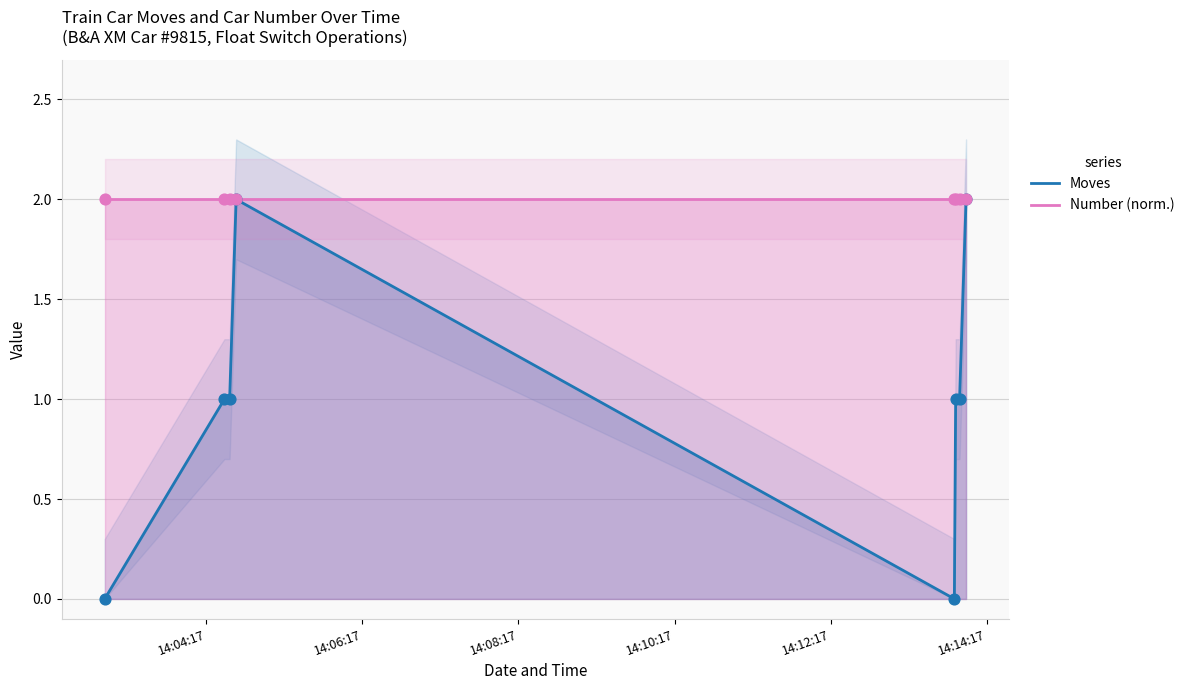

Which series reaches the maximum Y coordinate?

Moves